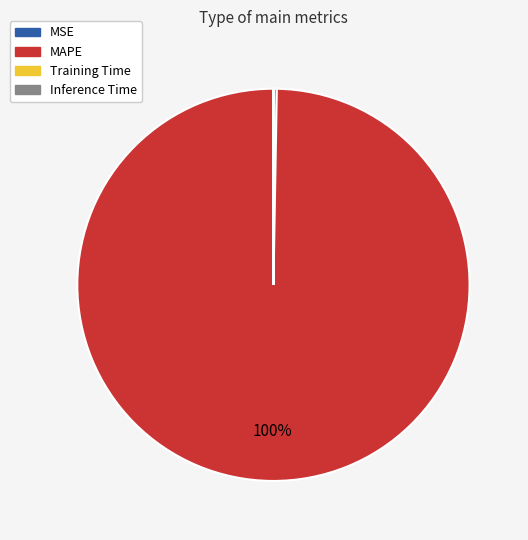

To the nearest percent, what is the average slice percentage?

25%